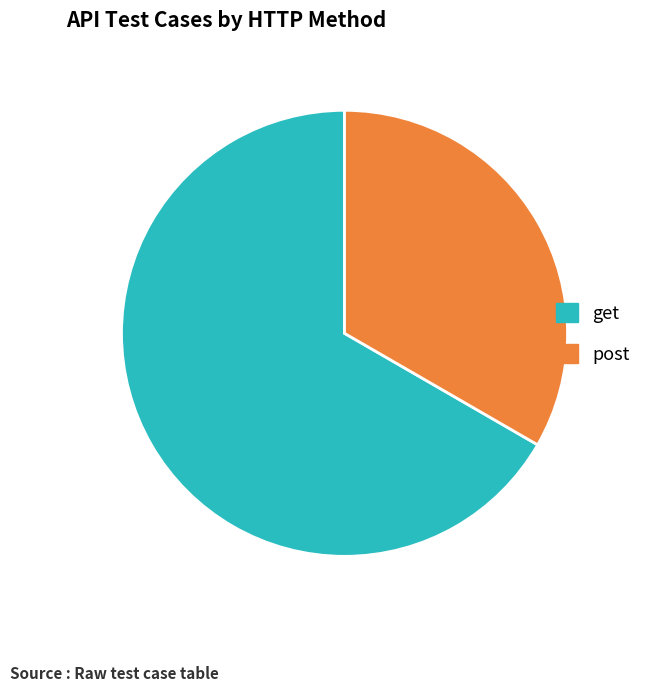

Which slice is the largest?

get